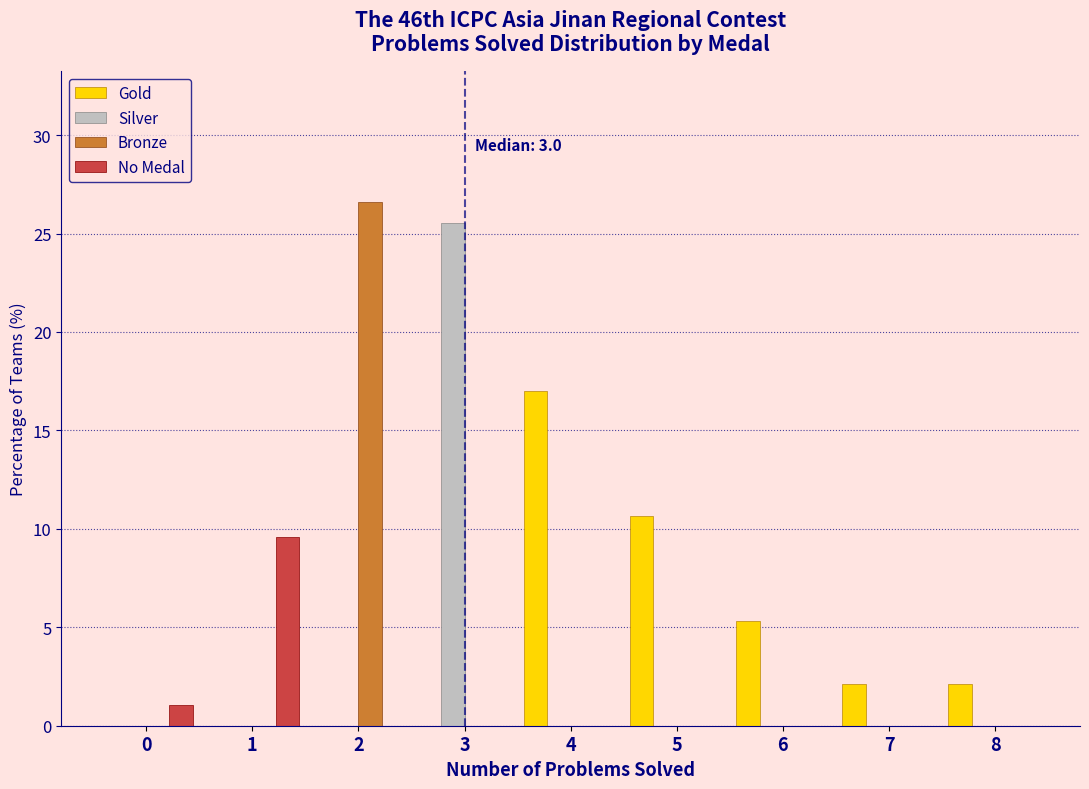

In the No Medal series, which range on the x-axis has the tallest bar?

0.5 to 1.5